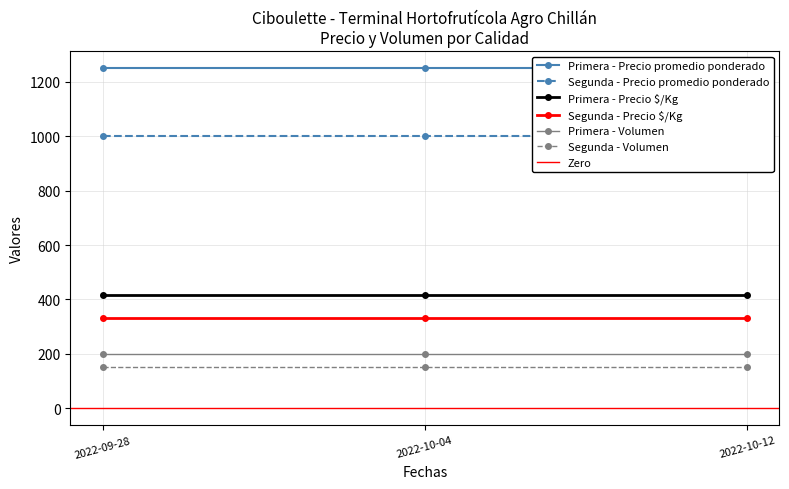

Reading left to right, list all the values displayed in this chart.

Primera - Precio promedio ponderado: 2022-09-28=1250	2022-10-04=1250	2022-10-12=1250
Segunda - Precio promedio ponderado: 2022-09-28=1000	2022-10-04=1000	2022-10-12=1000
Primera - Precio $/Kg: 2022-09-28=417	2022-10-04=417	2022-10-12=417
Segunda - Precio $/Kg: 2022-09-28=333	2022-10-04=333	2022-10-12=333
Primera - Volumen: 2022-09-28=200	2022-10-04=200	2022-10-12=200
Segunda - Volumen: 2022-09-28=150	2022-10-04=150	2022-10-12=150